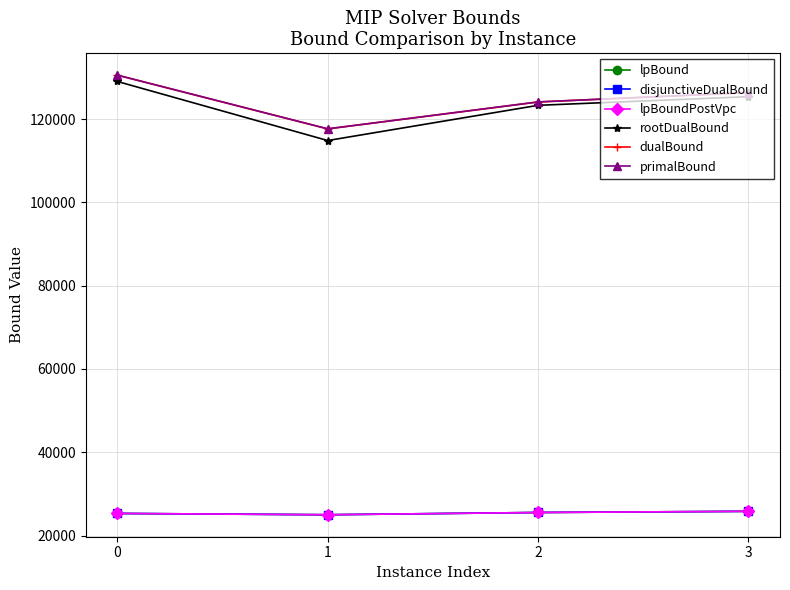

Reading right to left, what are all the values shown in this chart?

lpBound: 3=25809.1	2=25528.1	1=24988.1	0=25302.2
disjunctiveDualBound: 3=25809.1	2=25528.1	1=24988.1	0=25302.2
lpBoundPostVpc: 3=25809.1	2=25528.1	1=24988.1	0=25302.2
rootDualBound: 3=125414.8	2=123339.8	1=114880.5	0=129073.4
dualBound: 3=126385.4	2=124141.6	1=117678.7	0=130582.9
primalBound: 3=126398.1	2=124154.0	1=117690.2	0=130596.0